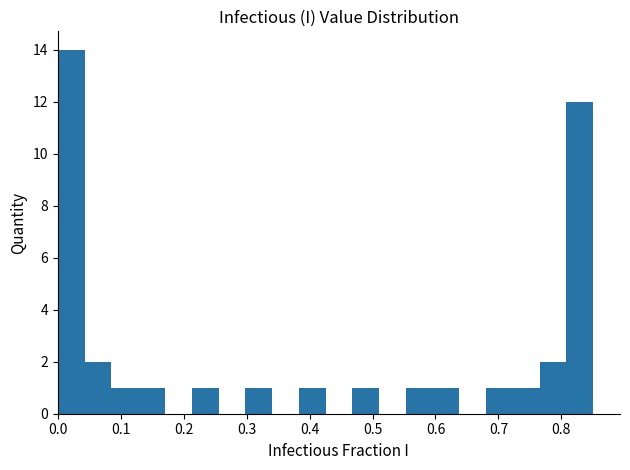

Reading left to right, transcribe this chart: for each bar, give the range it covers on the x-axis and its height. Neither the bar edges nor the heights are printed on the chart, so give them approximately, as read against the axes.

0.00 to 0.04: 14
0.04 to 0.09: 2
0.09 to 0.13: 1
0.13 to 0.17: 1
0.17 to 0.21: 0
0.21 to 0.26: 1
0.26 to 0.30: 0
0.30 to 0.34: 1
0.34 to 0.38: 0
0.38 to 0.43: 1
0.43 to 0.47: 0
0.47 to 0.51: 1
0.51 to 0.55: 0
0.55 to 0.60: 1
0.60 to 0.64: 1
0.64 to 0.68: 0
0.68 to 0.72: 1
0.72 to 0.77: 1
0.77 to 0.81: 2
0.81 to 0.85: 12